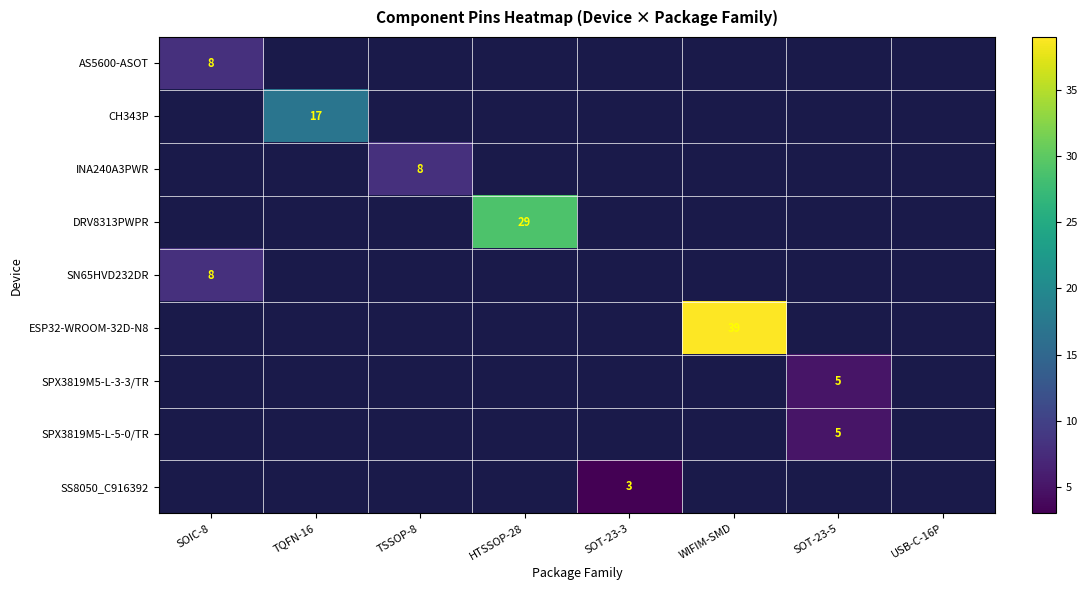

Is it true that SPX3819M5-L-3-3/TR equals 7 at SOT-23-5?

False